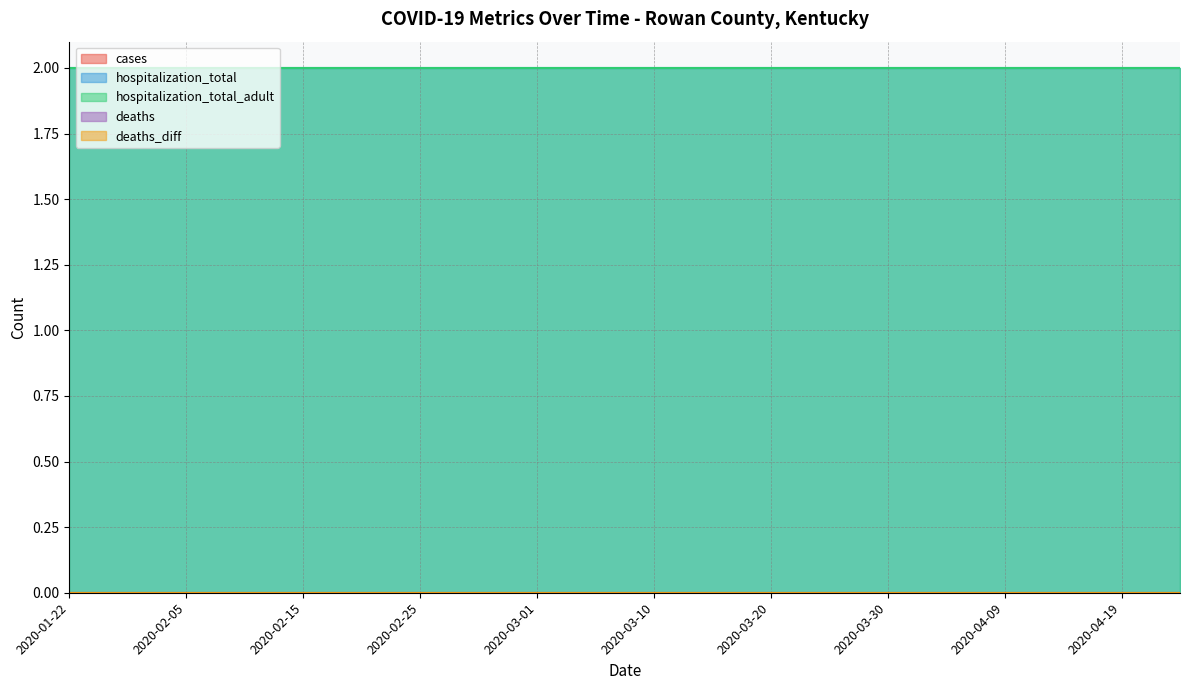

Between 2020-02-20 and 2020-04-14, which is larger?

2020-02-20